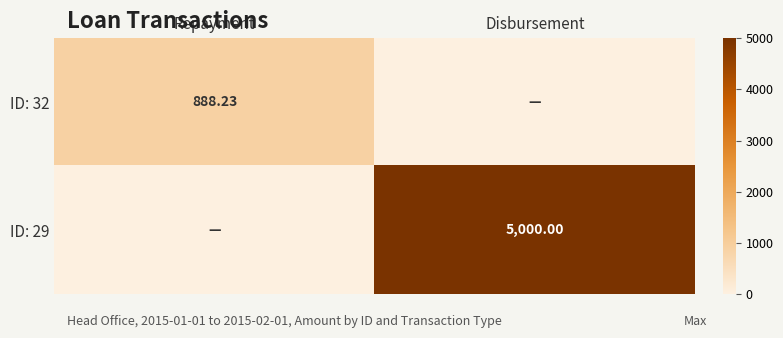

What is the difference between the highest and lowest values at Disbursement?

5000.0